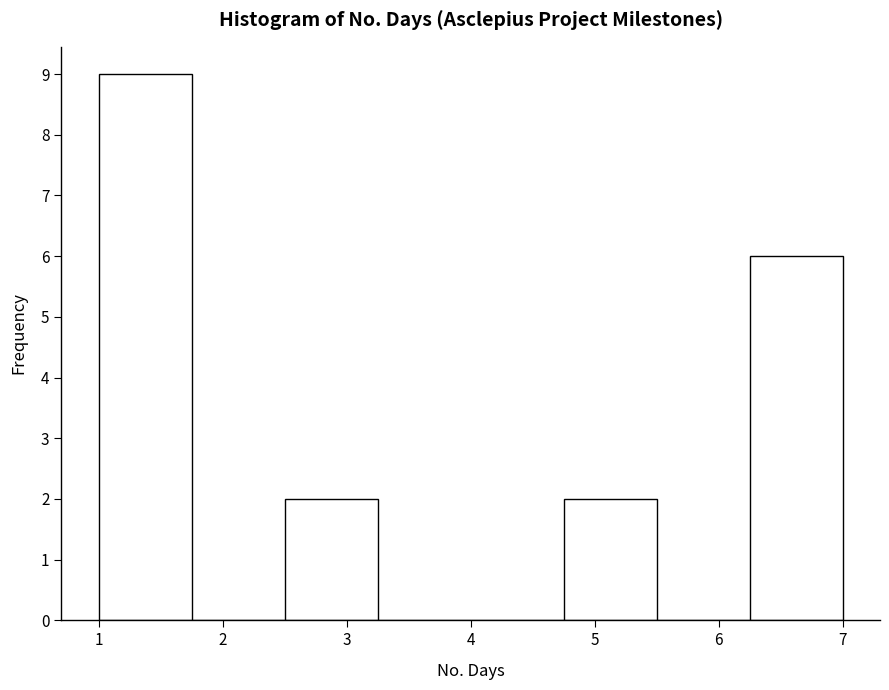

Reading left to right, transcribe this chart: for each bar, give the range it covers on the x-axis and its height. Neither the bar edges nor the heights are printed on the chart, so give them approximately, as read against the axes.

1.00 to 1.75: 9
1.75 to 2.50: 0
2.50 to 3.25: 2
3.25 to 4.00: 0
4.00 to 4.75: 0
4.75 to 5.50: 2
5.50 to 6.25: 0
6.25 to 7.00: 6